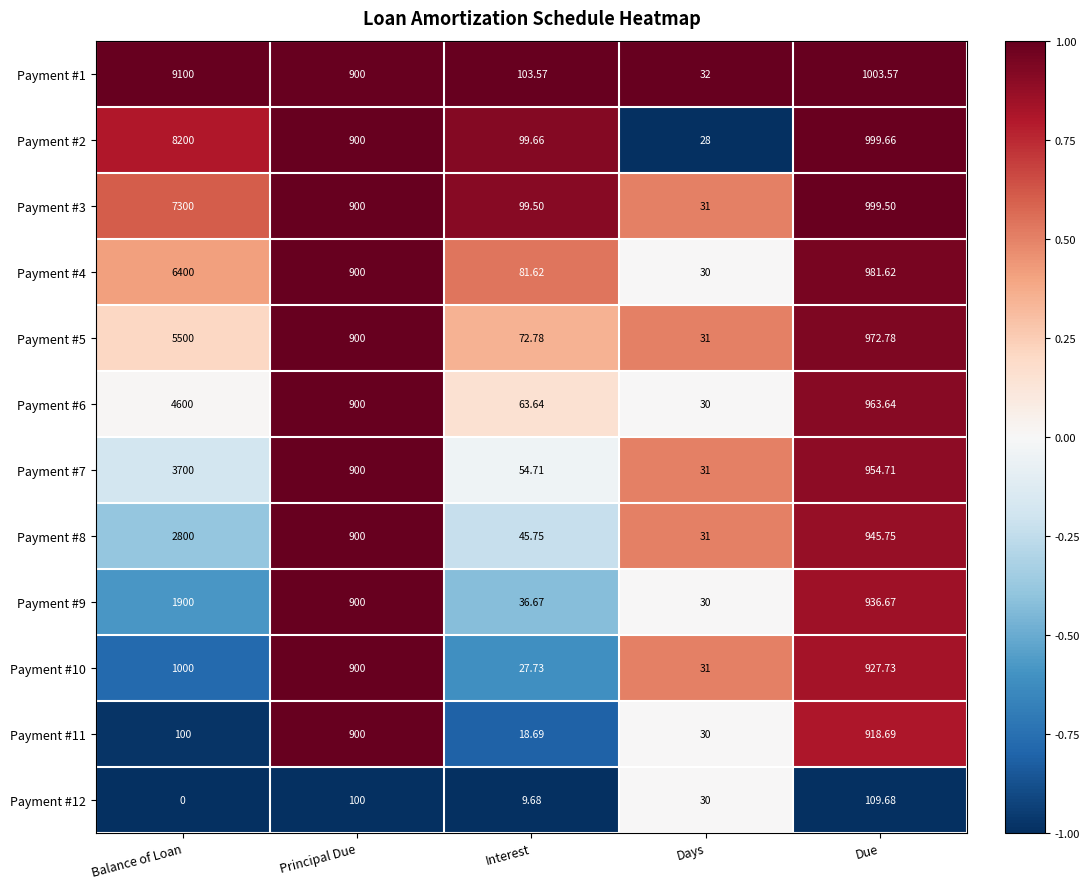

At which label is Payment #10 closest to 513?

Principal Due